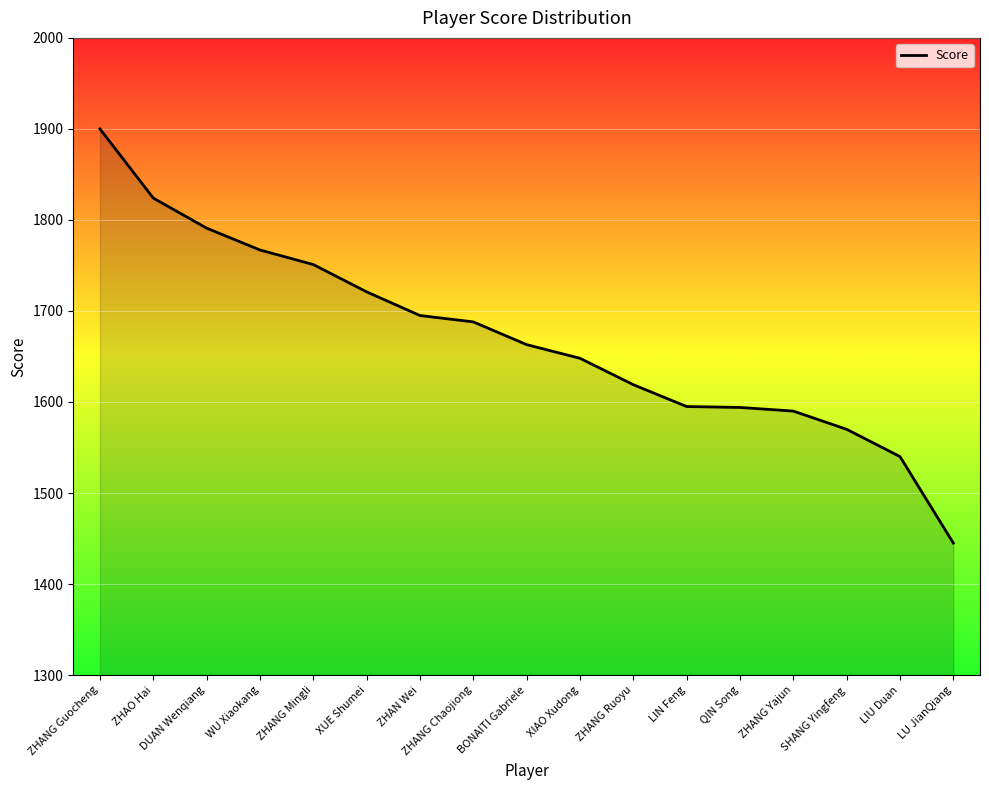

Which category has the lowest value across all series?

LU JianQiang